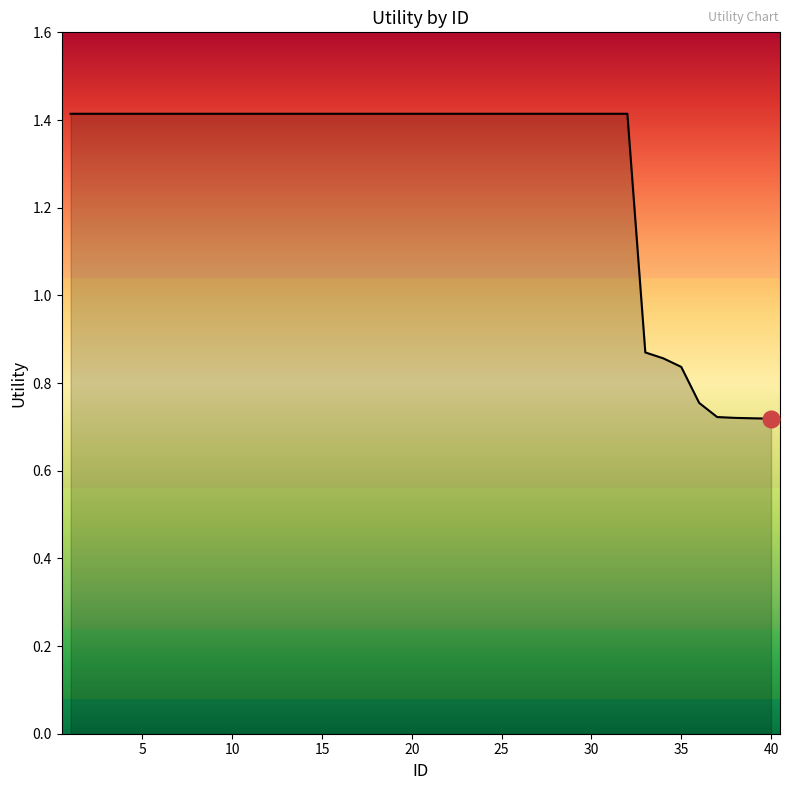

Does the chart display data point markers on the line(s)?

No